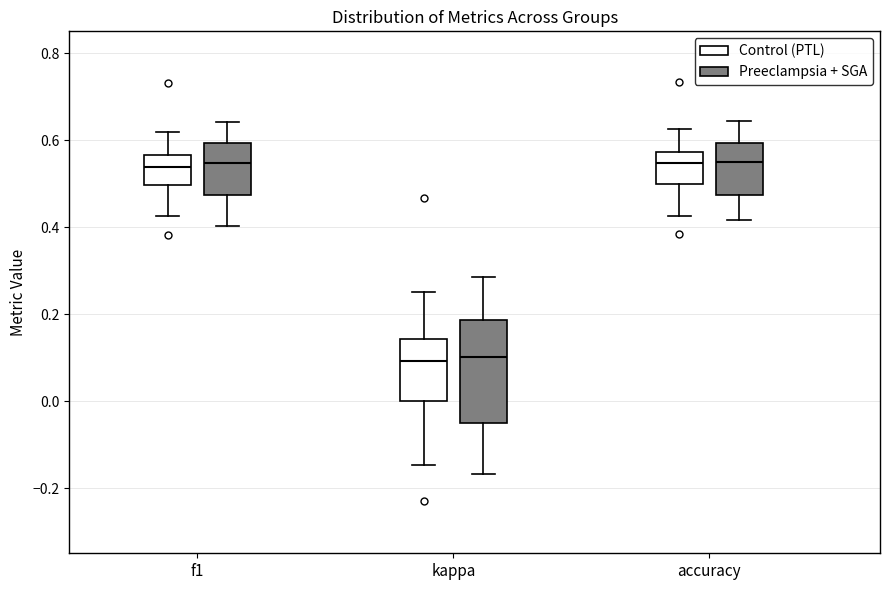

Where is the lower edge of the box for accuracy (Control (PTL)) on the y-axis? The values are not printed on the chart, so give them approximately, as read against the axis.

0.50